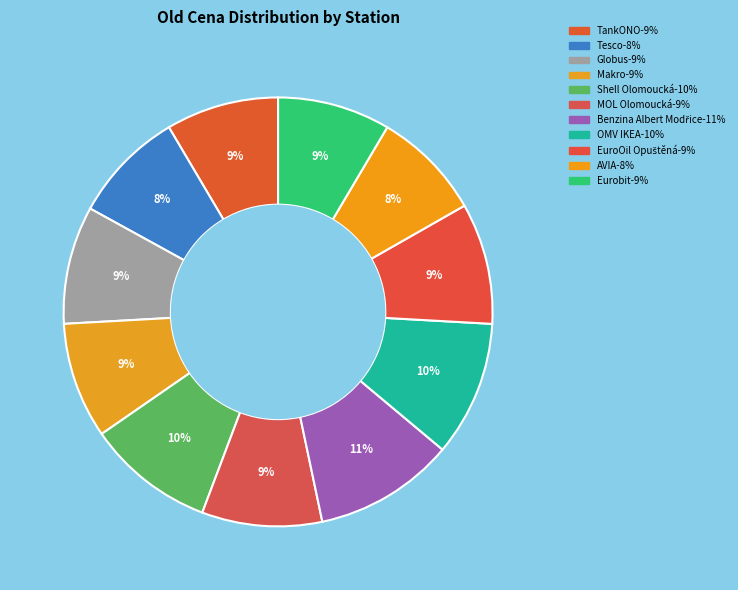

To the nearest percent, what portion does OMV IKEA represent?

10%